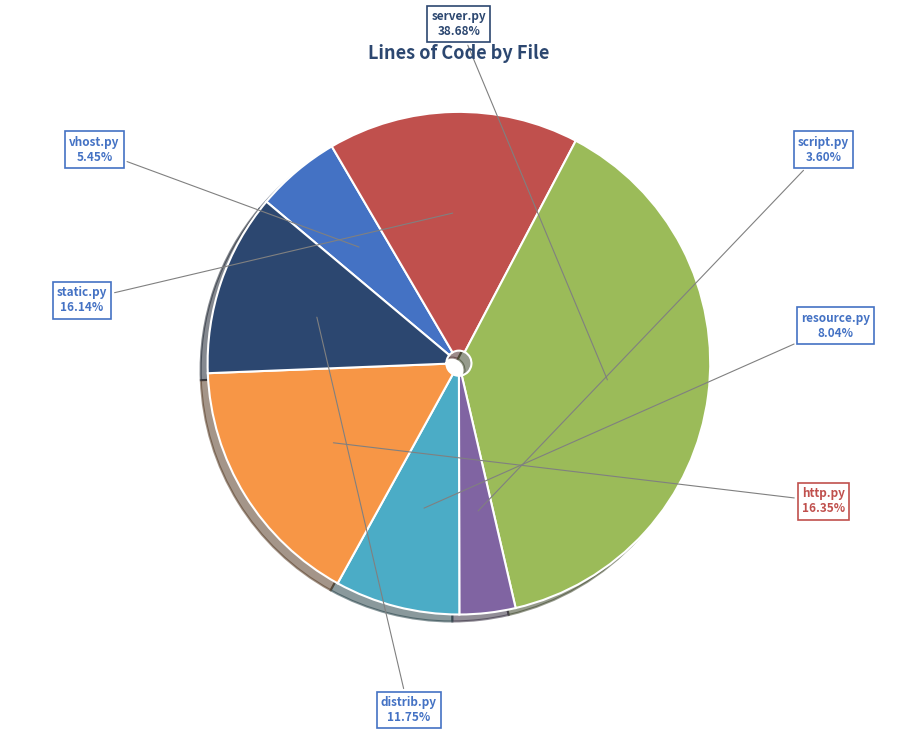

Is there a majority slice in this chart?

No